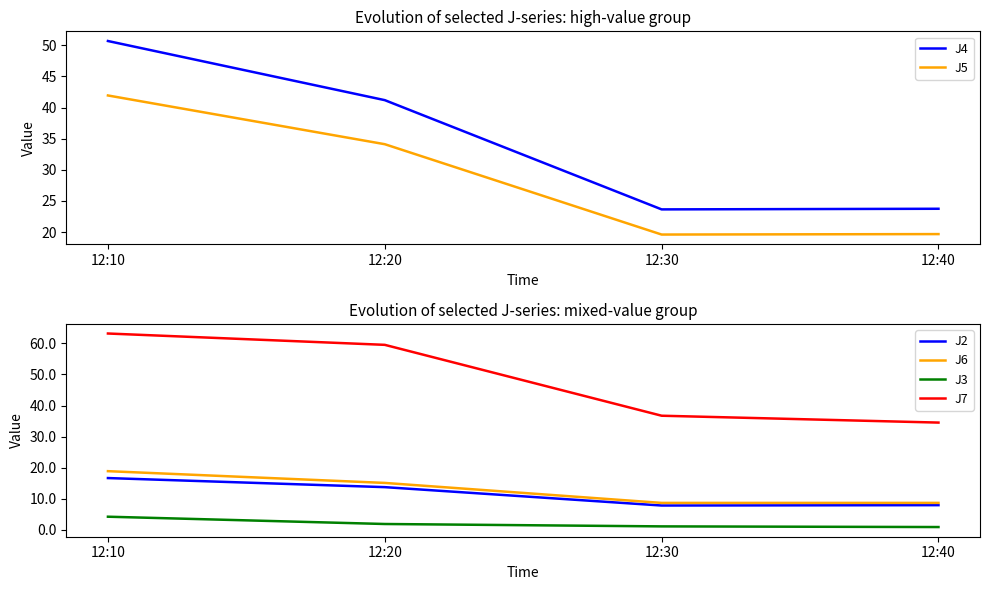

What is the difference between the highest and lowest values at 12:40?

33.6